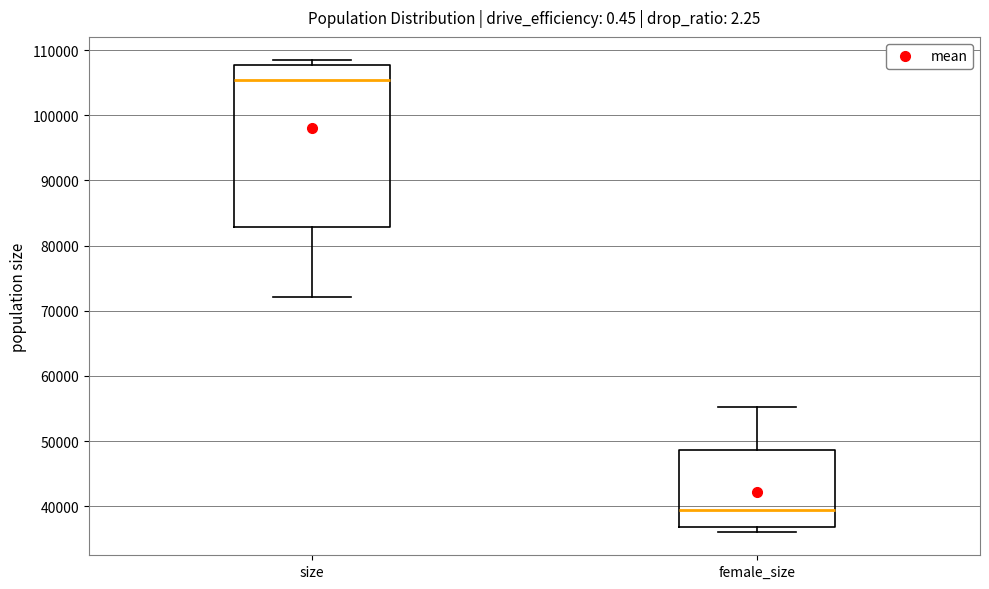

Reading left to right, transcribe this box plot: for each box, give where its median line is, the range the box spans, and where its two whiskers end, as read against the y-axis. The values are not printed on the chart, so give them approximately, as read against the axis.

size: median 105000, box 83000 to 108000, whiskers 72000 to 108000 (just above the box's upper edge)
female_size: median 39000, box 37000 to 49000, whiskers 36000 to 55000